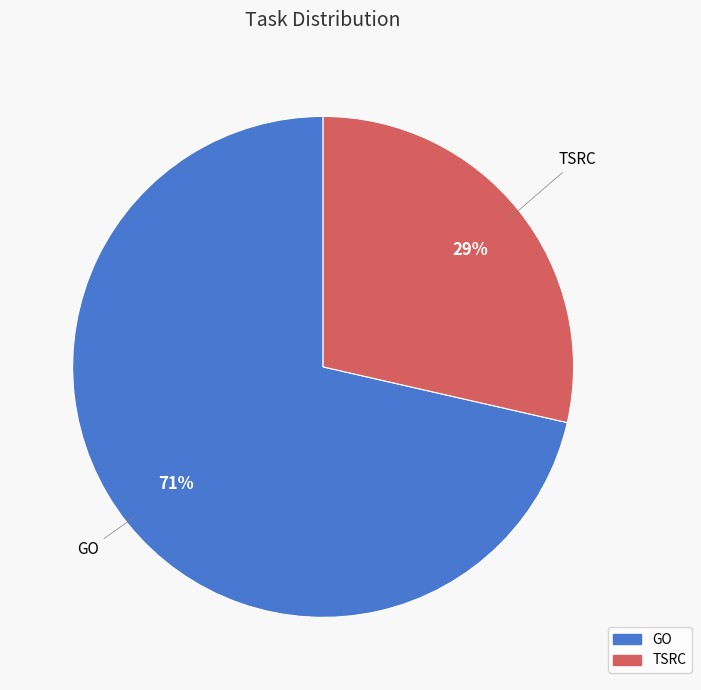

Combined, do GO and TSRC account for over 50%?

Yes